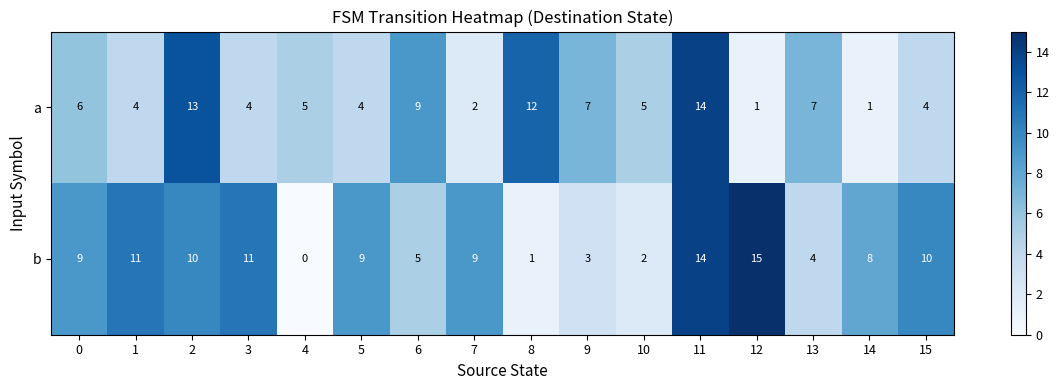

What is the total value across all series at 7?

11